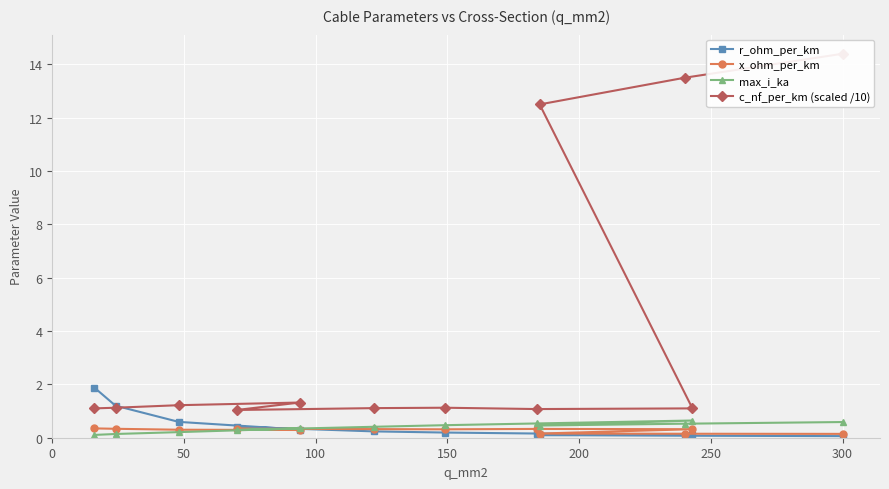

True or false: c_nf_per_km (scaled /10) and x_ohm_per_km cross at least once.

False